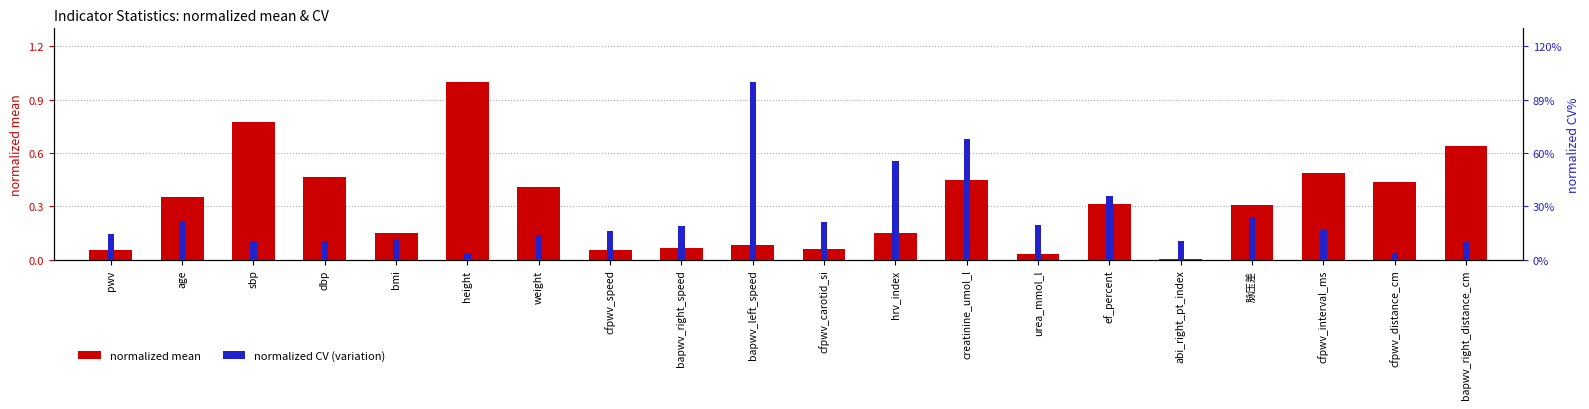

How many bars are there in total?

40